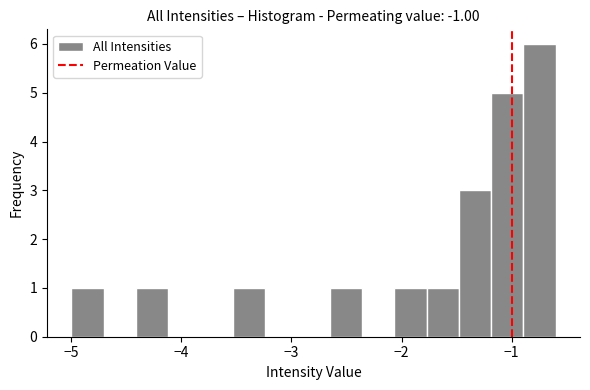

Around what value on the x-axis is the tallest bar? Give the approximate position of its centre, as read against the axis.

-0.7